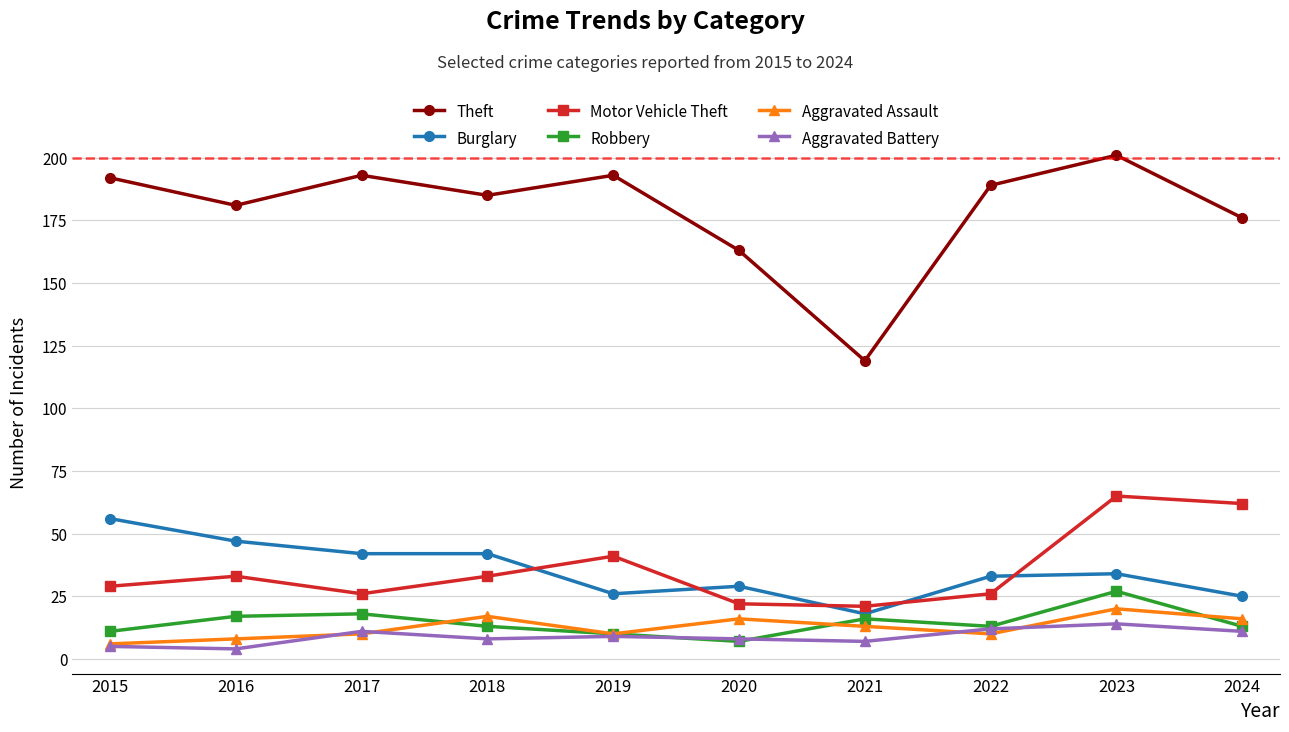

Reading right to left, extract all data points from this chart.

Theft: 176	201	189	119	163	193	185	193	181	192
Burglary: 25	34	33	18	29	26	42	42	47	56
Motor Vehicle Theft: 62	65	26	21	22	41	33	26	33	29
Robbery: 13	27	13	16	7	10	13	18	17	11
Aggravated Assault: 16	20	10	13	16	10	17	10	8	6
Aggravated Battery: 11	14	12	7	8	9	8	11	4	5